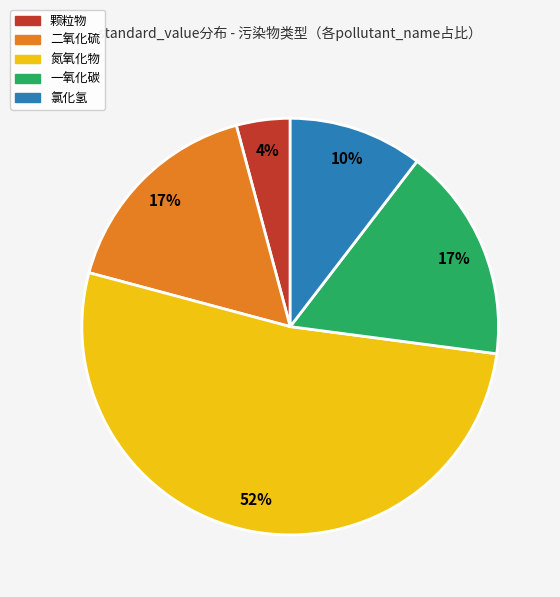

Count the number of slices in the pie.

5